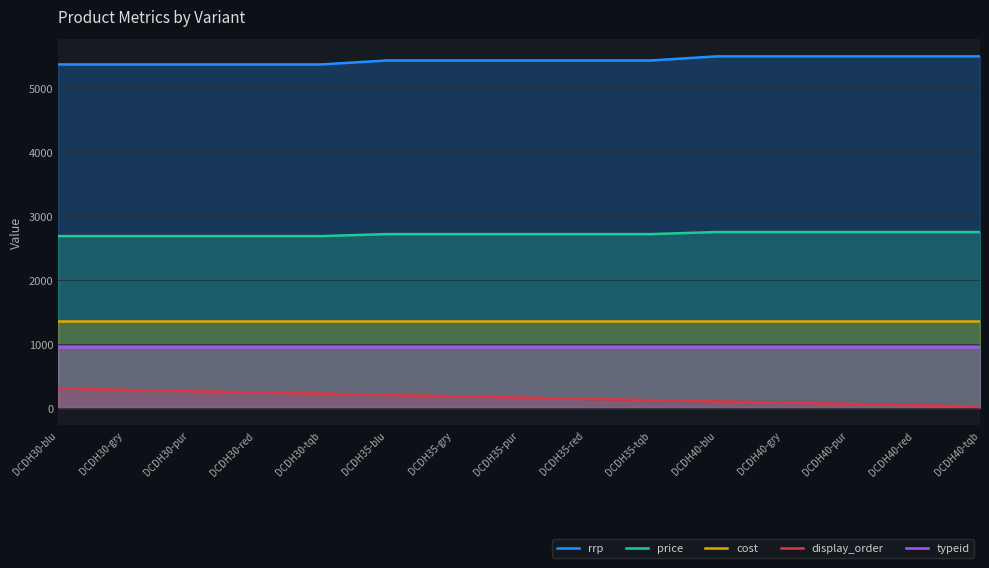

Reading left to right, what are all the values shown in this chart?

rrp: DCDH30-blu=5370	DCDH30-gry=5370	DCDH30-pur=5370	DCDH30-red=5370	DCDH30-tqb=5370	DCDH35-blu=5432	DCDH35-gry=5432	DCDH35-pur=5432	DCDH35-red=5432	DCDH35-tqb=5432	DCDH40-blu=5496	DCDH40-gry=5496	DCDH40-pur=5496	DCDH40-red=5496	DCDH40-tqb=5496
price: DCDH30-blu=2685	DCDH30-gry=2685	DCDH30-pur=2685	DCDH30-red=2685	DCDH30-tqb=2685	DCDH35-blu=2716	DCDH35-gry=2716	DCDH35-pur=2716	DCDH35-red=2716	DCDH35-tqb=2716	DCDH40-blu=2748	DCDH40-gry=2748	DCDH40-pur=2748	DCDH40-red=2748	DCDH40-tqb=2748
cost: DCDH30-blu=1357	DCDH30-gry=1357	DCDH30-pur=1357	DCDH30-red=1357	DCDH30-tqb=1357	DCDH35-blu=1357	DCDH35-gry=1357	DCDH35-pur=1357	DCDH35-red=1357	DCDH35-tqb=1357	DCDH40-blu=1357	DCDH40-gry=1357	DCDH40-pur=1357	DCDH40-red=1357	DCDH40-tqb=1357
display_order: DCDH30-blu=300	DCDH30-gry=280	DCDH30-pur=260	DCDH30-red=240	DCDH30-tqb=220	DCDH35-blu=200	DCDH35-gry=180	DCDH35-pur=160	DCDH35-red=140	DCDH35-tqb=120	DCDH40-blu=100	DCDH40-gry=80	DCDH40-pur=60	DCDH40-red=40	DCDH40-tqb=20
typeid: DCDH30-blu=956	DCDH30-gry=956	DCDH30-pur=956	DCDH30-red=956	DCDH30-tqb=956	DCDH35-blu=956	DCDH35-gry=956	DCDH35-pur=956	DCDH35-red=956	DCDH35-tqb=956	DCDH40-blu=956	DCDH40-gry=956	DCDH40-pur=956	DCDH40-red=956	DCDH40-tqb=956